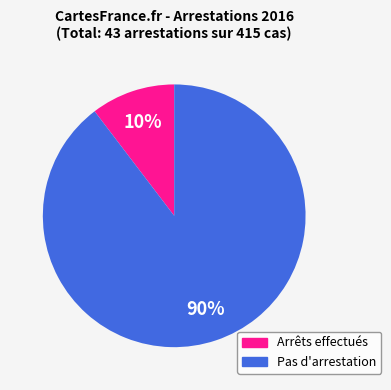

Does any single category account for the majority?

Yes